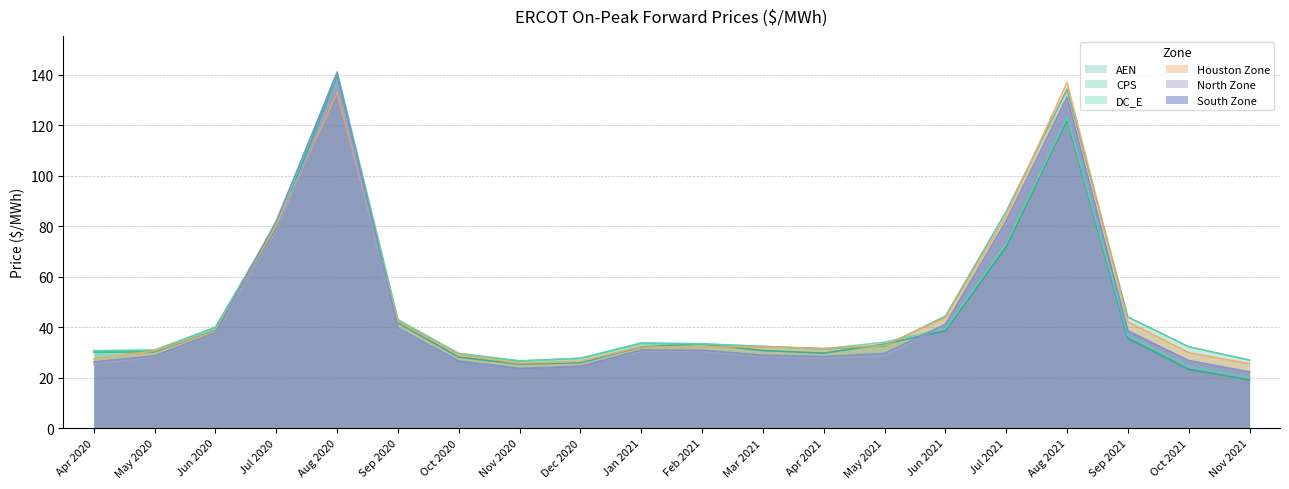

Where is the first local minimum for Houston Zone?

Nov 2020